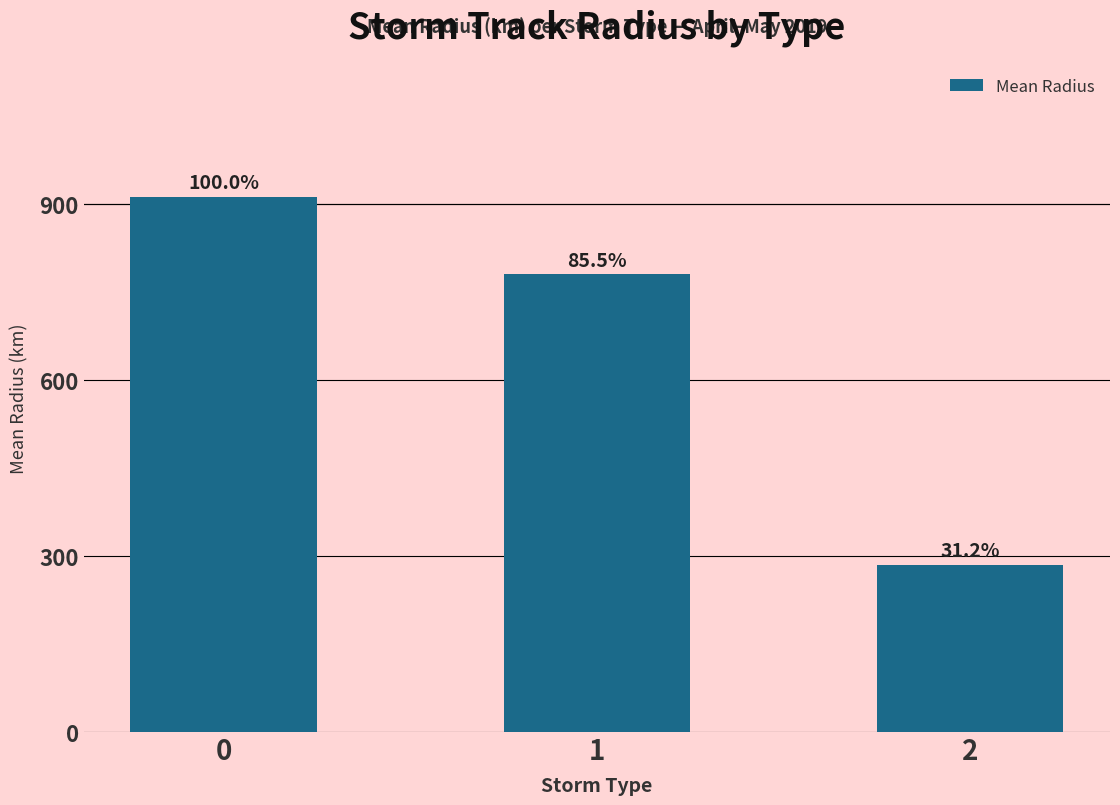

What is the value of the 2nd bar from the left?

779.6